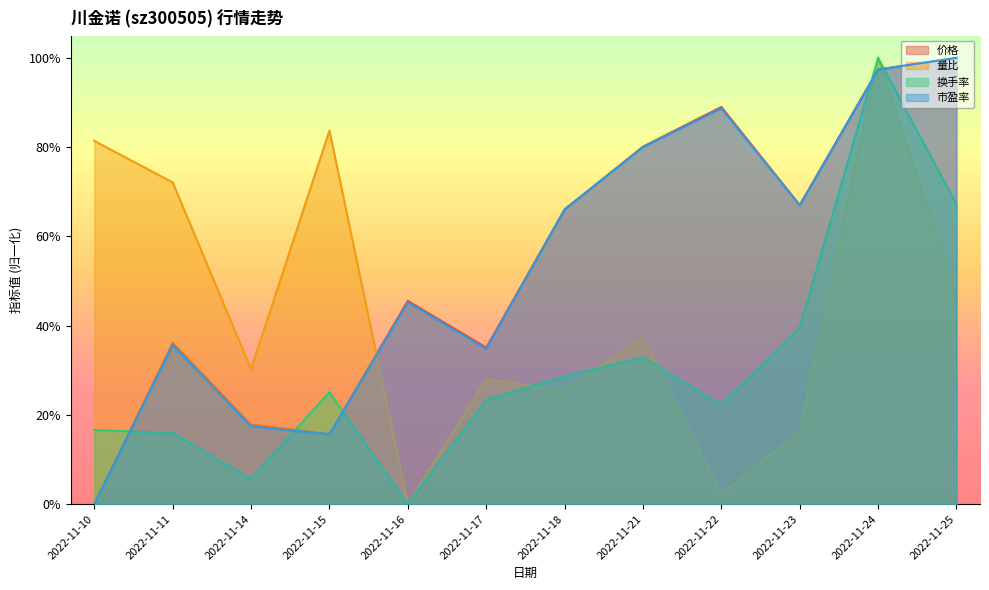

Reading left to right, extract all data points from this chart.

价格: 0.0	0.4	0.2	0.2	0.5	0.4	0.7	0.8	0.9	0.7	1.0	1.0
量比: 0.8	0.7	0.3	0.8	0.0	0.3	0.3	0.4	0.0	0.2	1.0	0.5
换手率: 0.2	0.2	0.1	0.3	0.0	0.2	0.3	0.3	0.2	0.4	1.0	0.7
市盈率: 0.0	0.4	0.2	0.2	0.5	0.3	0.7	0.8	0.9	0.7	1.0	1.0